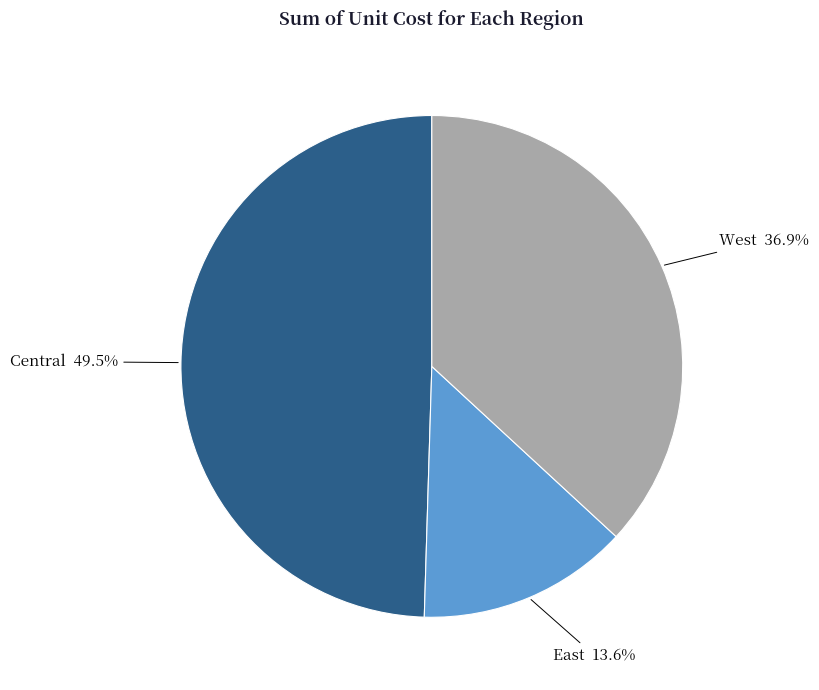

Combined, what portion of the pie is West and East?

50.5%